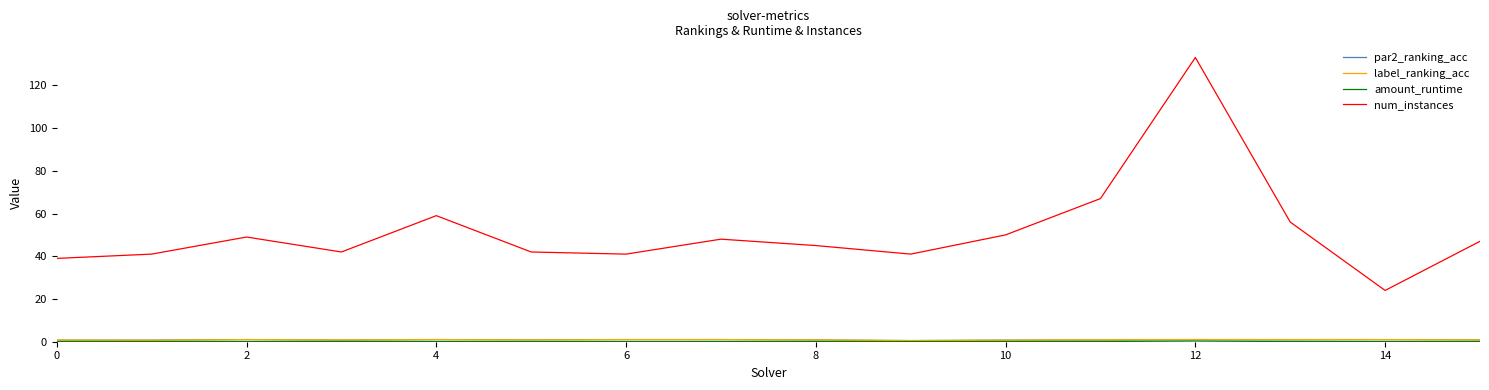

Which series has the largest total across all categories?

num_instances